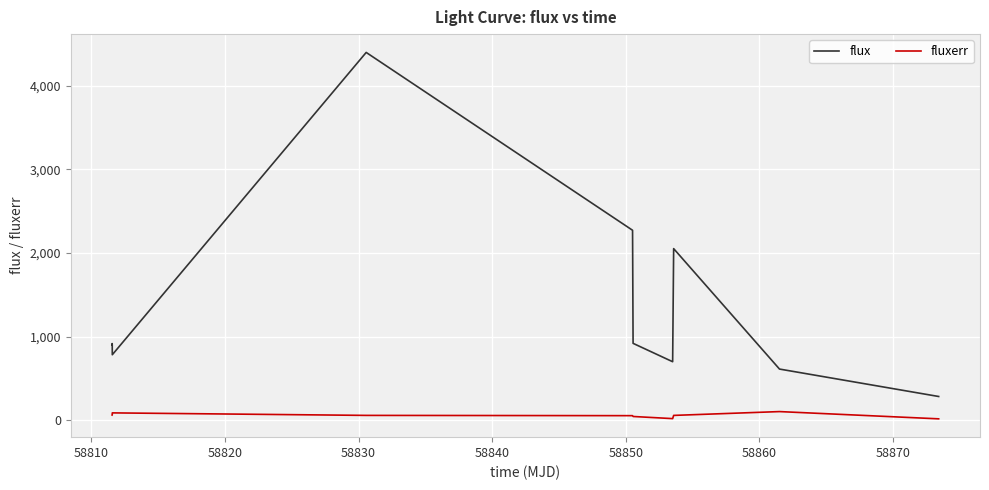

True or false: fluxerr and flux intersect in this chart.

False